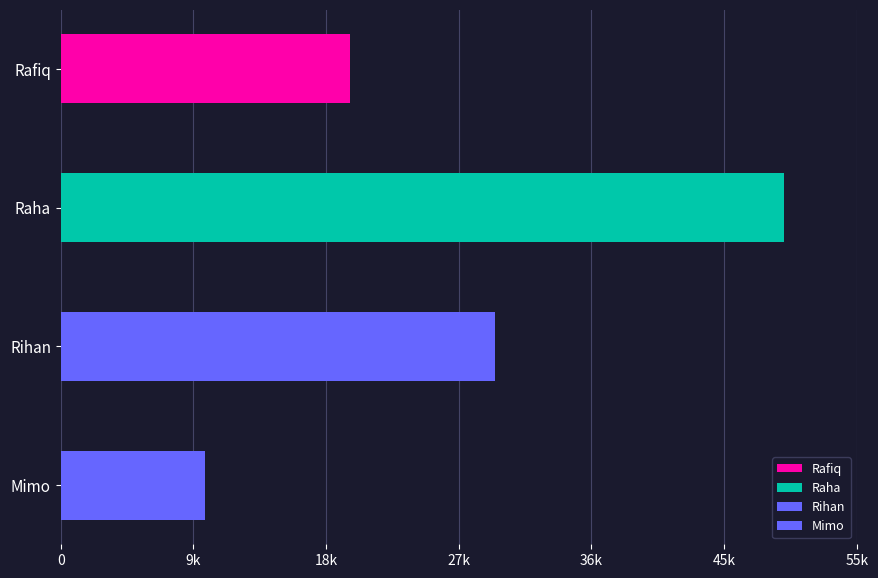

What position from the left is Rihan?

3